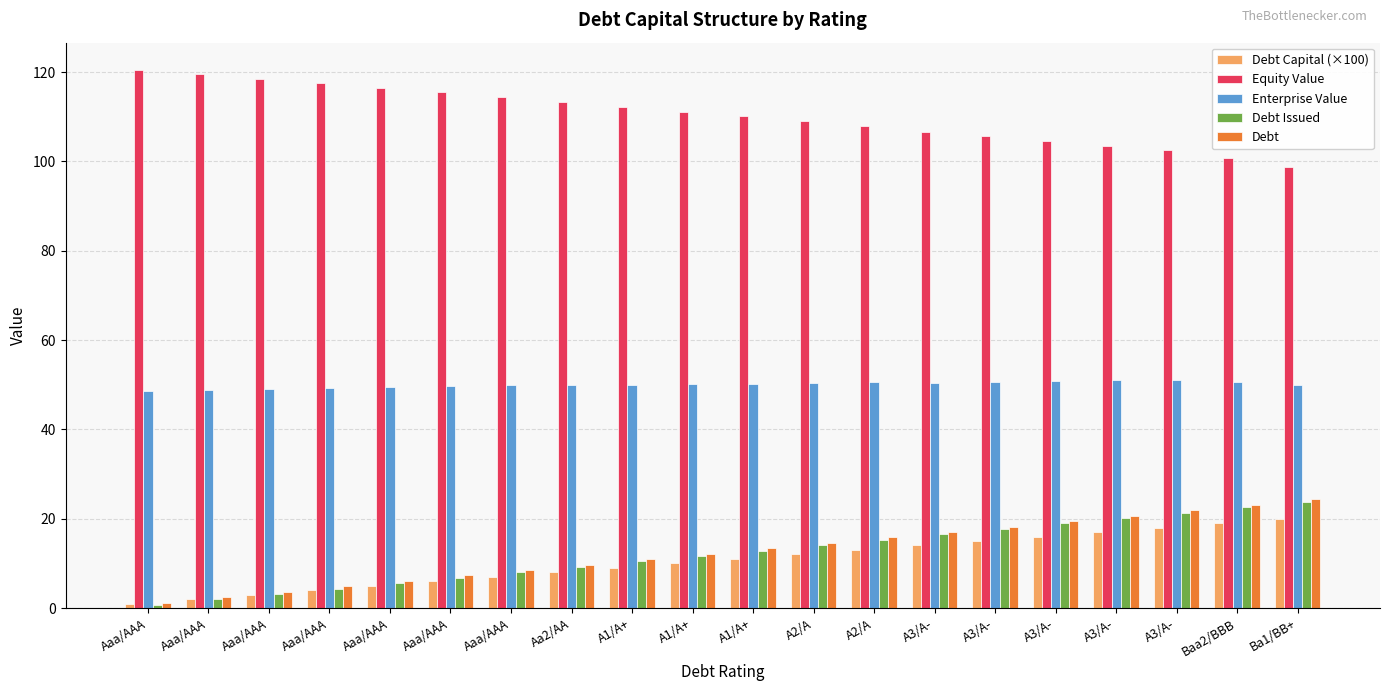

List the series in order of their peak value, highest first.

Equity Value, Enterprise Value, Debt, Debt Issued, Debt Capital (×100)